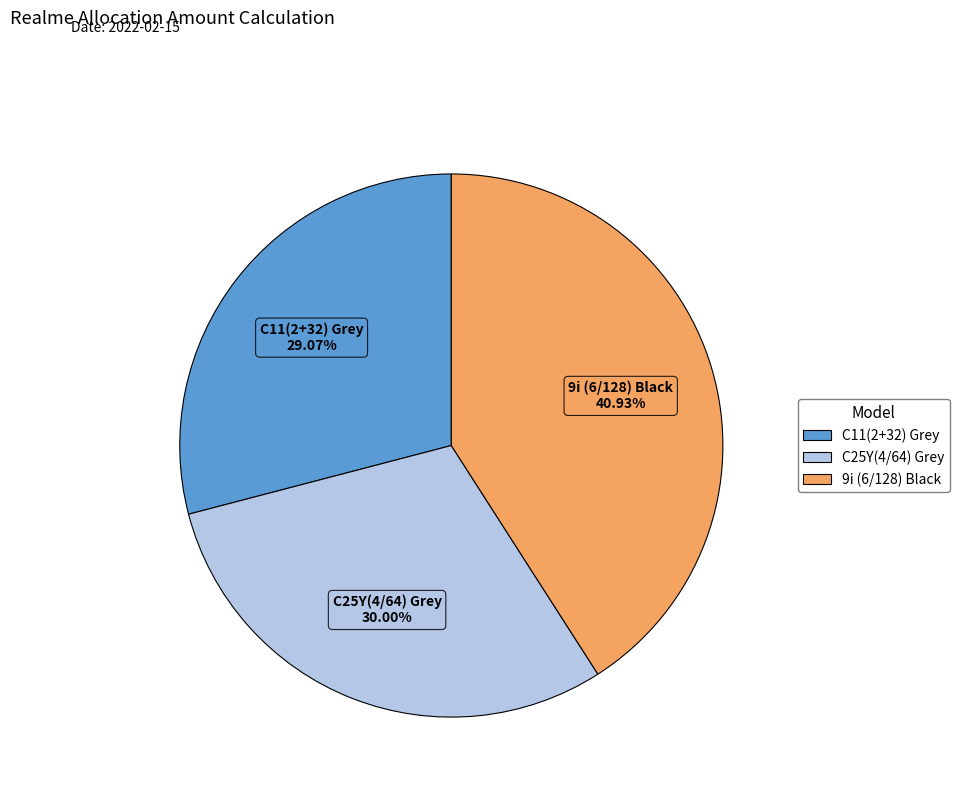

To the nearest percent, what is the difference between the largest and smallest slice percentages?

12%